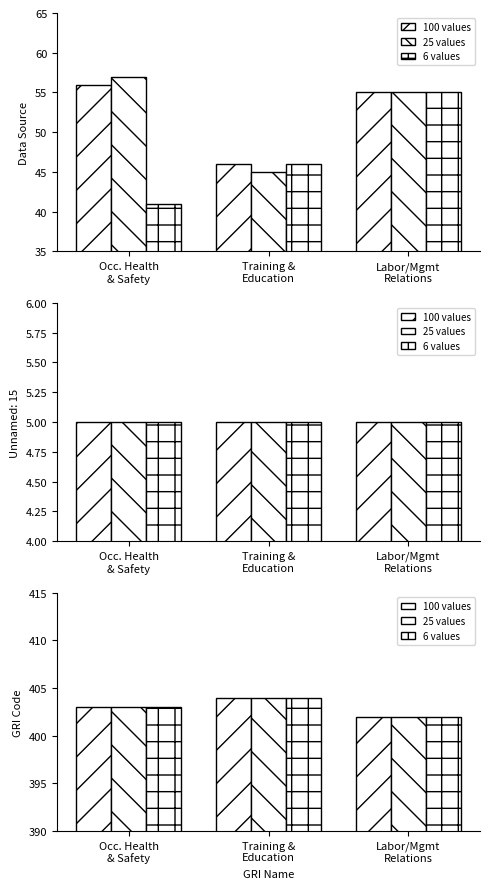

Rank the series by their maximum value, from highest to lowest.

100 values, 25 values, 6 values